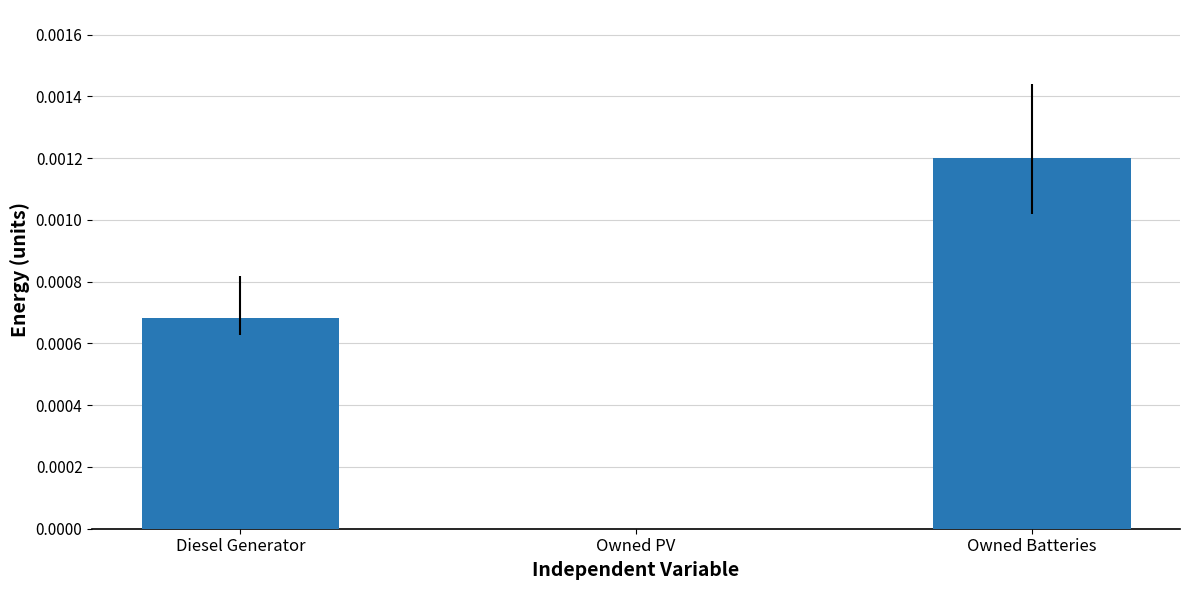

At which category does the chart reach its peak across all series?

Owned Batteries